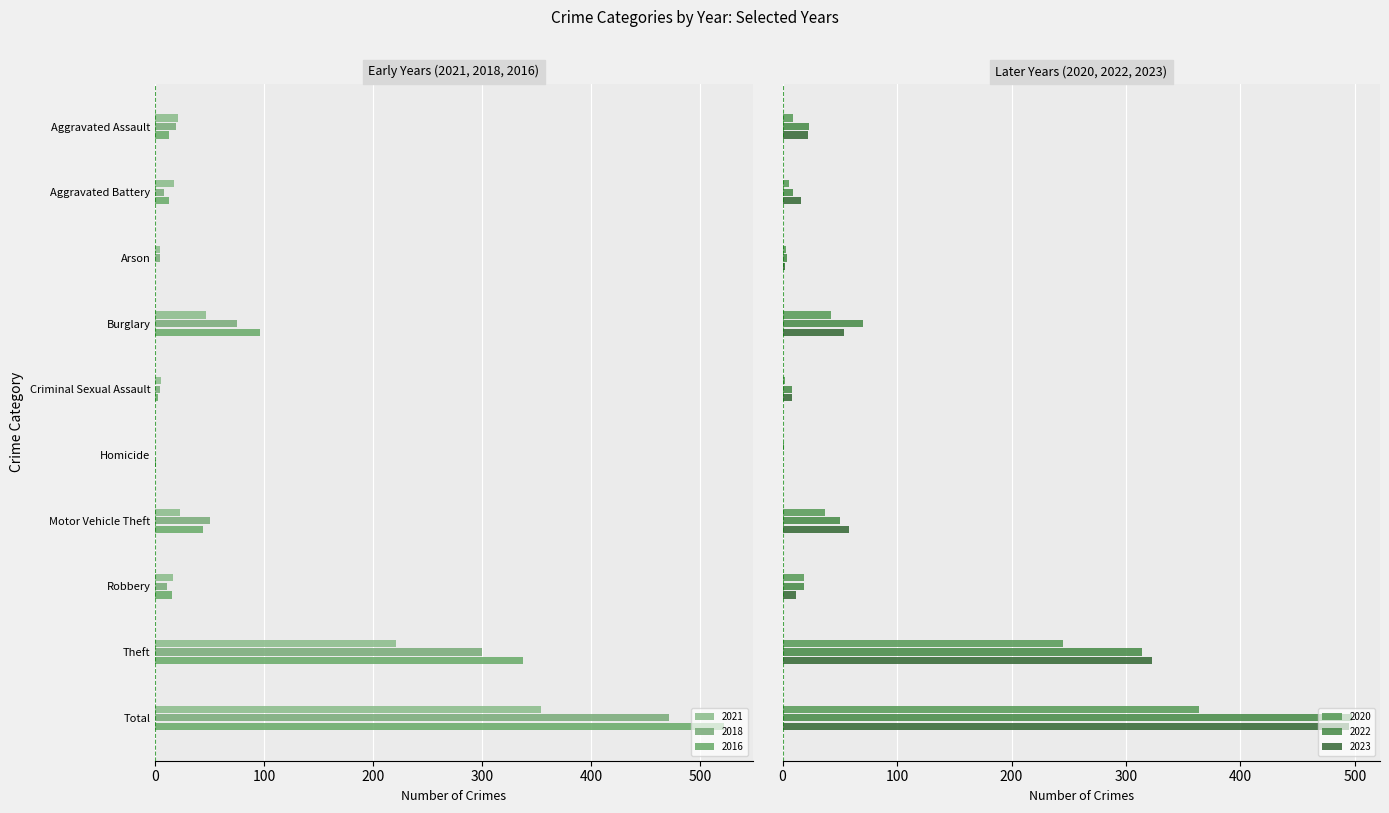

What is the spread (max minus min) of values at Burglary?

54